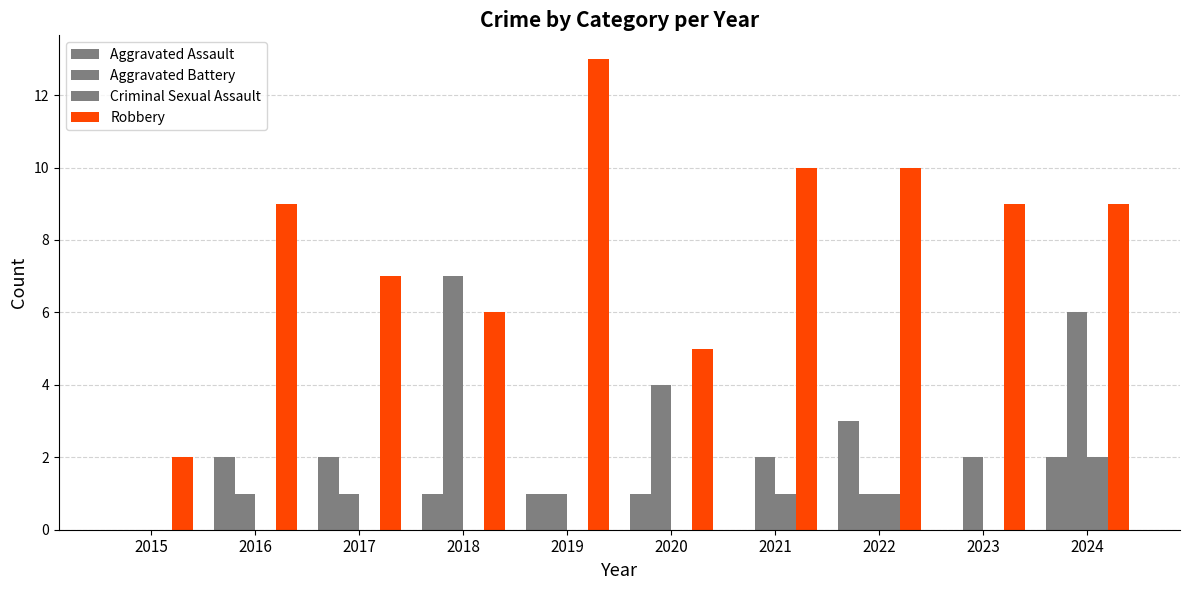

How many data points does each series have?

10